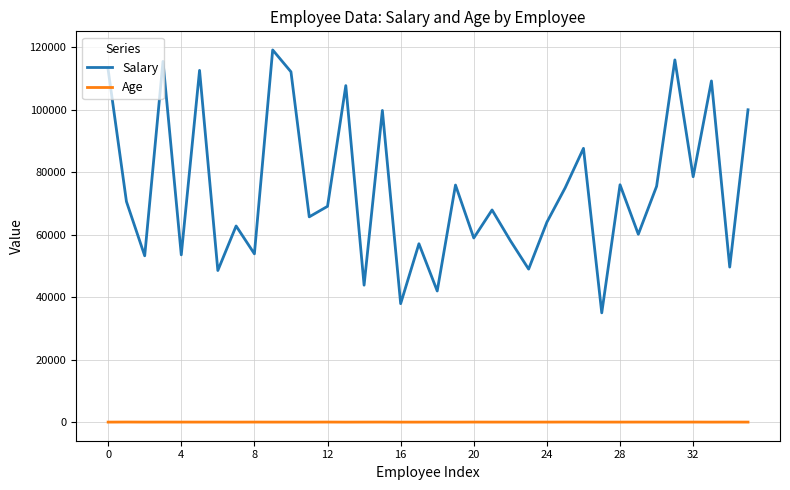

True or false: Age and Salary cross at least once.

False